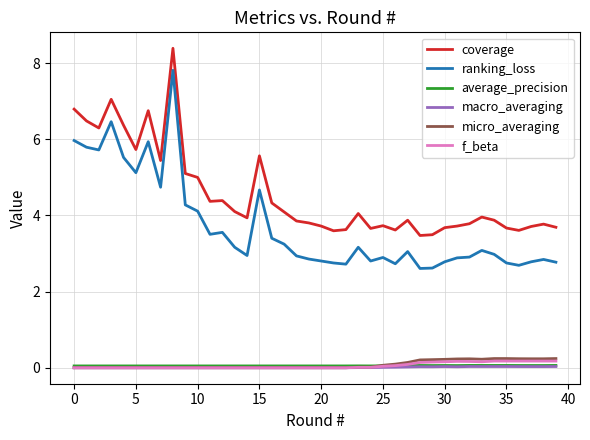

Which series has the widest spread of values?

ranking_loss